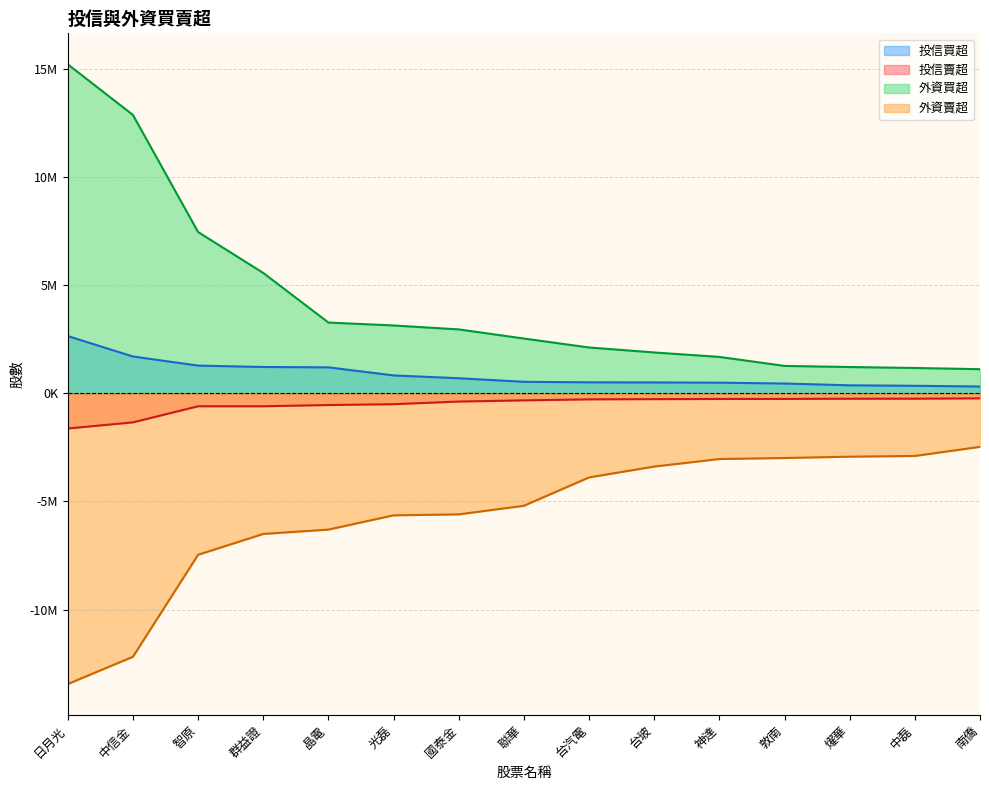

Which has a higher value, 智原 or 日月光?

日月光